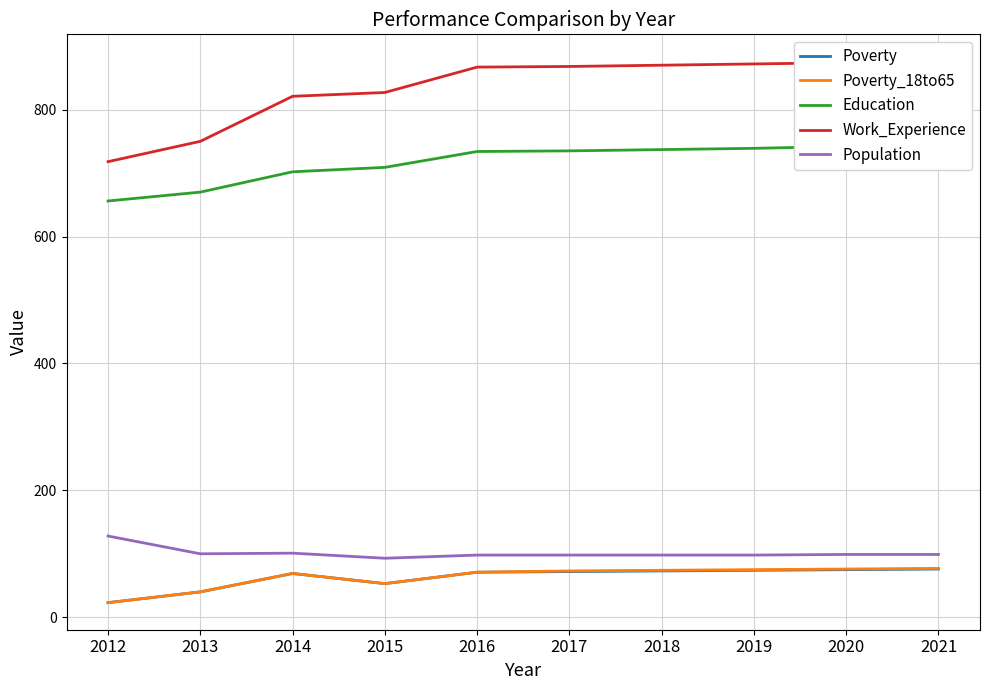

Reading left to right, transcribe all the data shown in this chart.

Poverty: 2012=23	2013=40	2014=69	2015=53	2016=71	2017=72	2018=73	2019=74	2020=75	2021=76
Poverty_18to65: 2012=23	2013=40	2014=69	2015=53	2016=71	2017=73	2018=74	2019=75	2020=76	2021=77
Education: 2012=656	2013=670	2014=702	2015=709	2016=734	2017=735	2018=737	2019=739	2020=742	2021=744
Work_Experience: 2012=718	2013=750	2014=821	2015=827	2016=867	2017=868	2018=870	2019=872	2020=874	2021=876
Population: 2012=128	2013=100	2014=101	2015=93	2016=98	2017=98	2018=98	2019=98	2020=99	2021=99